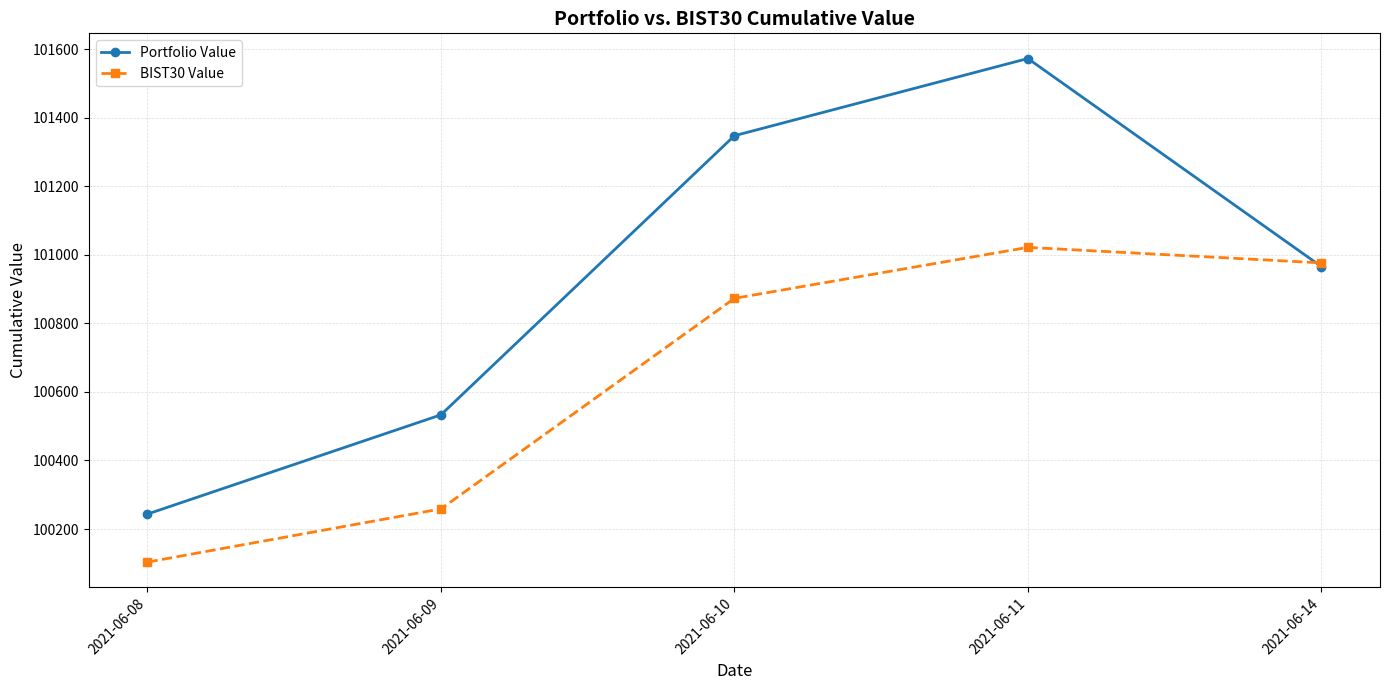

Rank the categories by Portfolio Value value from highest to lowest.

2021-06-11, 2021-06-10, 2021-06-14, 2021-06-09, 2021-06-08